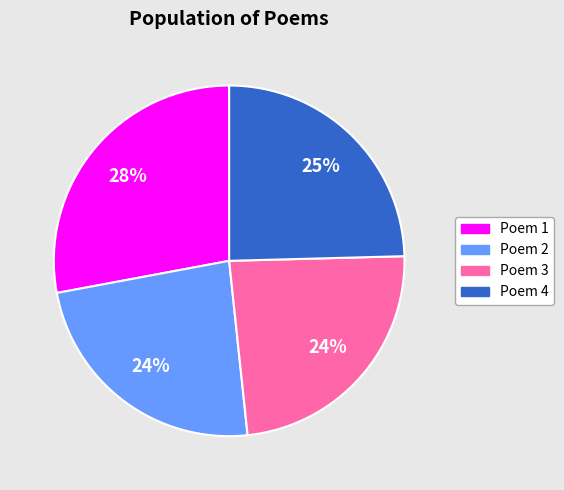

To the nearest percent, what percentage of the pie is Poem 1?

28%